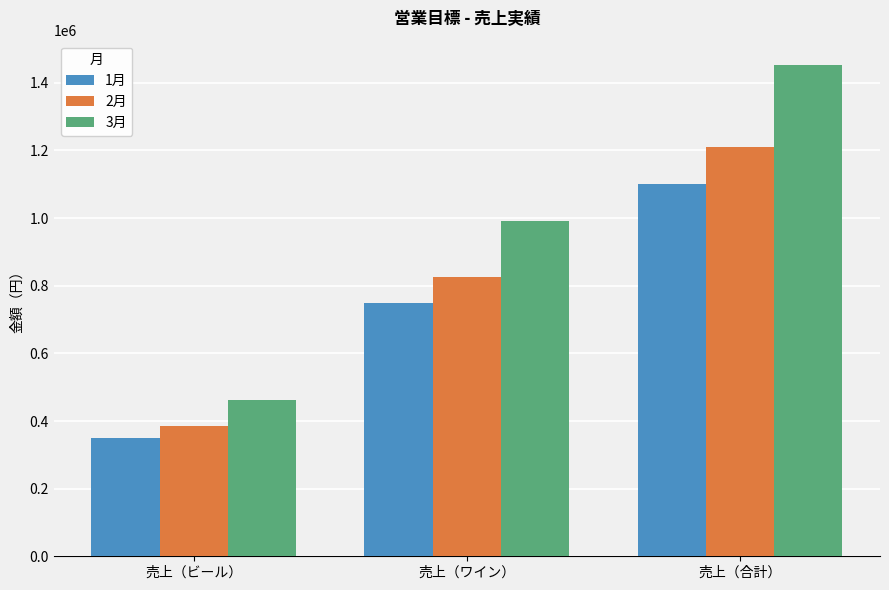

How many bars are there in total?

9